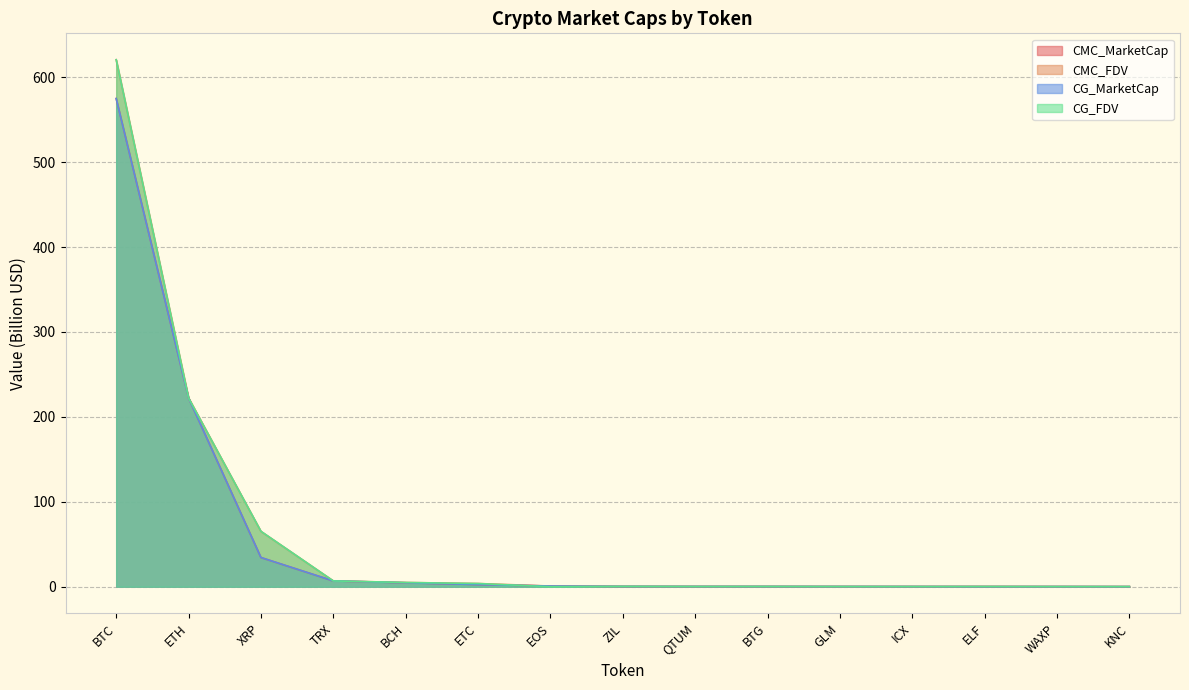

What is the highest value of the CMC_FDV series?

620.6